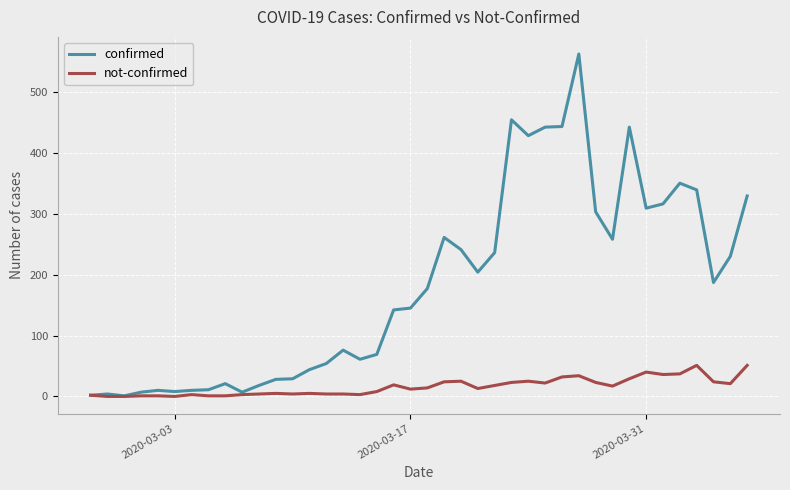

Which series has the largest total across all categories?

confirmed